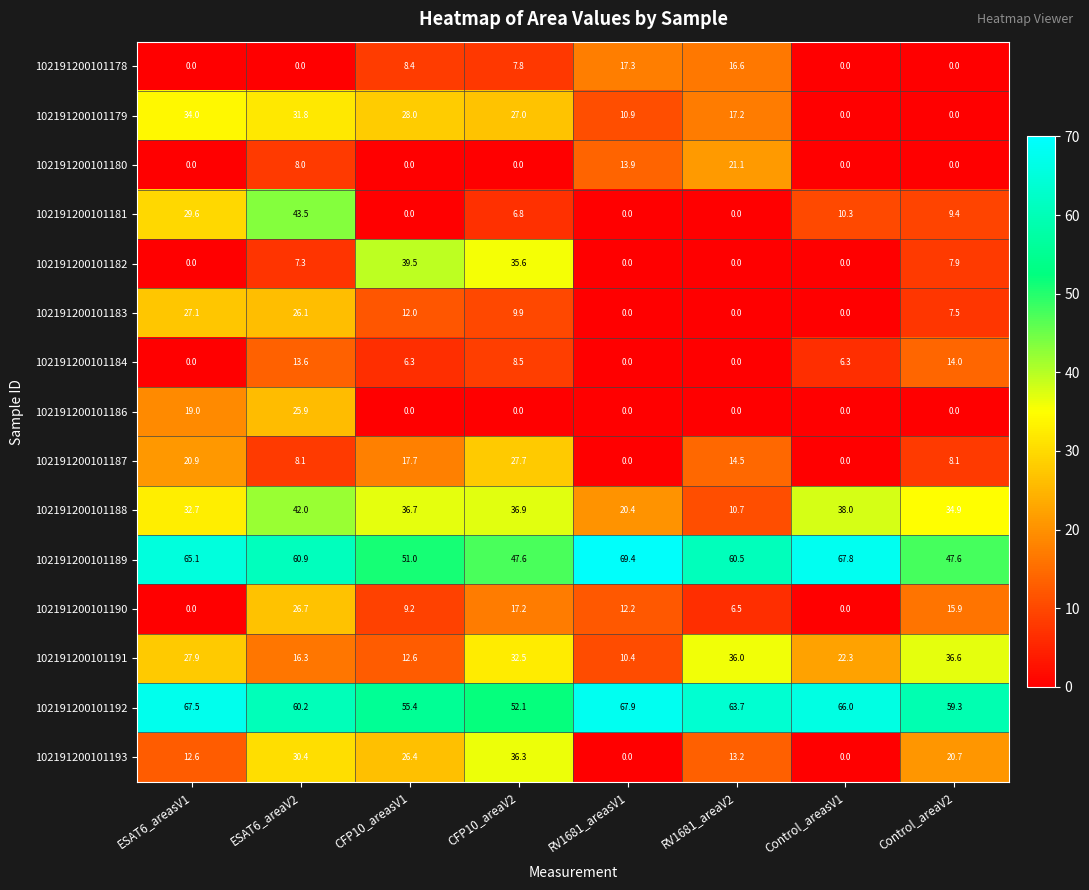

How many data points does each series have?

8